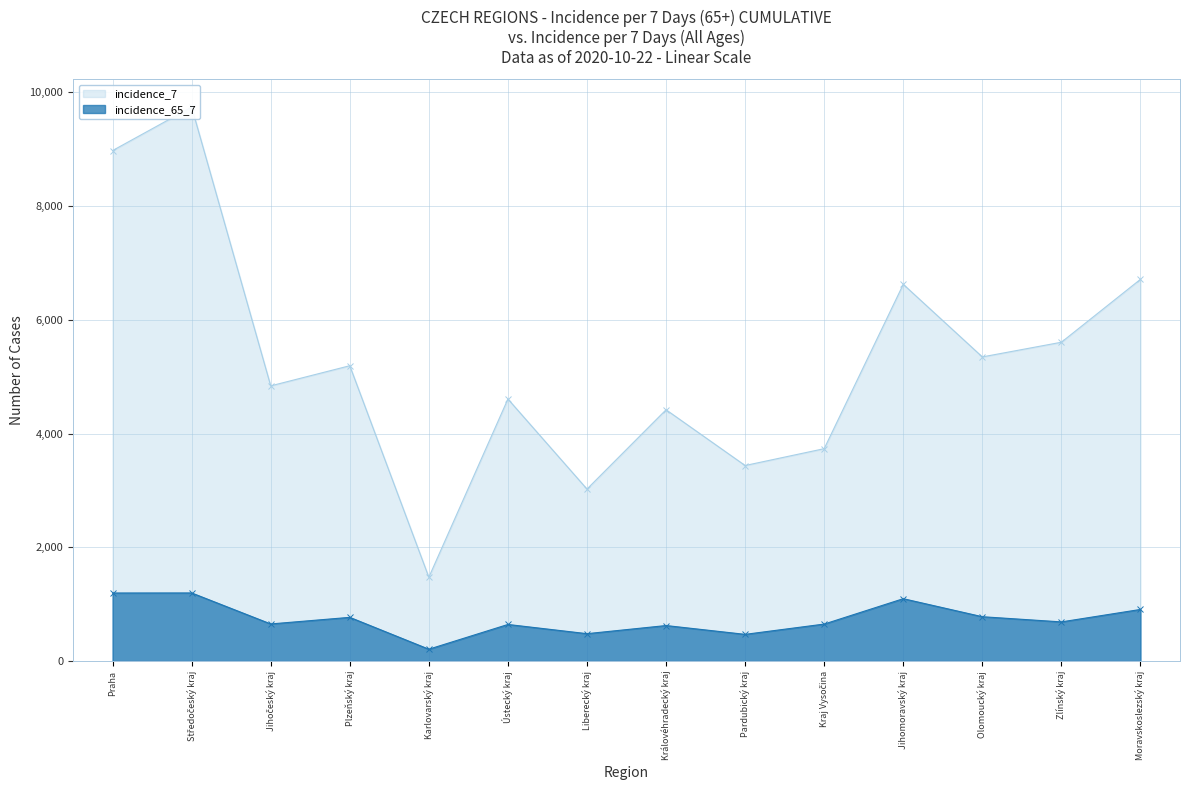

At which category is the sum across all series the highest?

Středočeský kraj